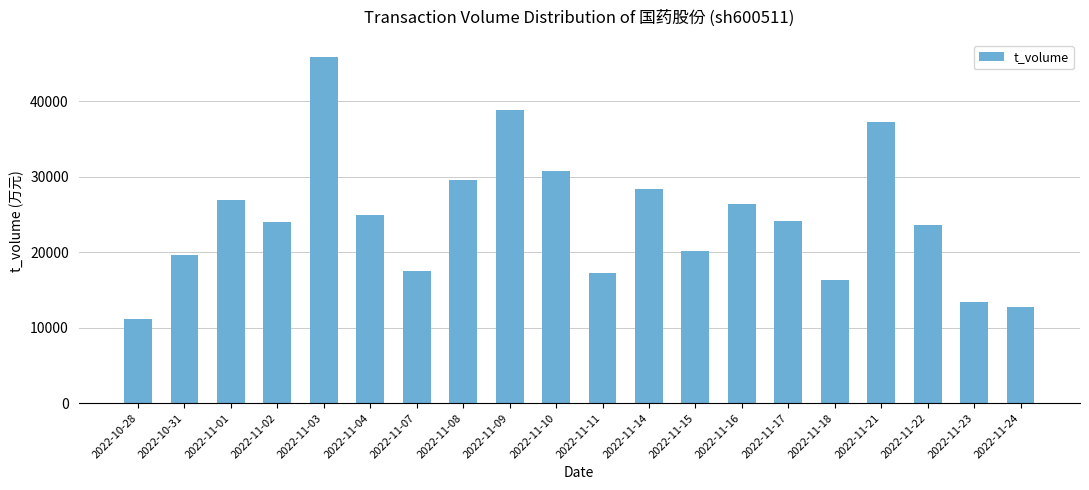

What is the average value?

24419